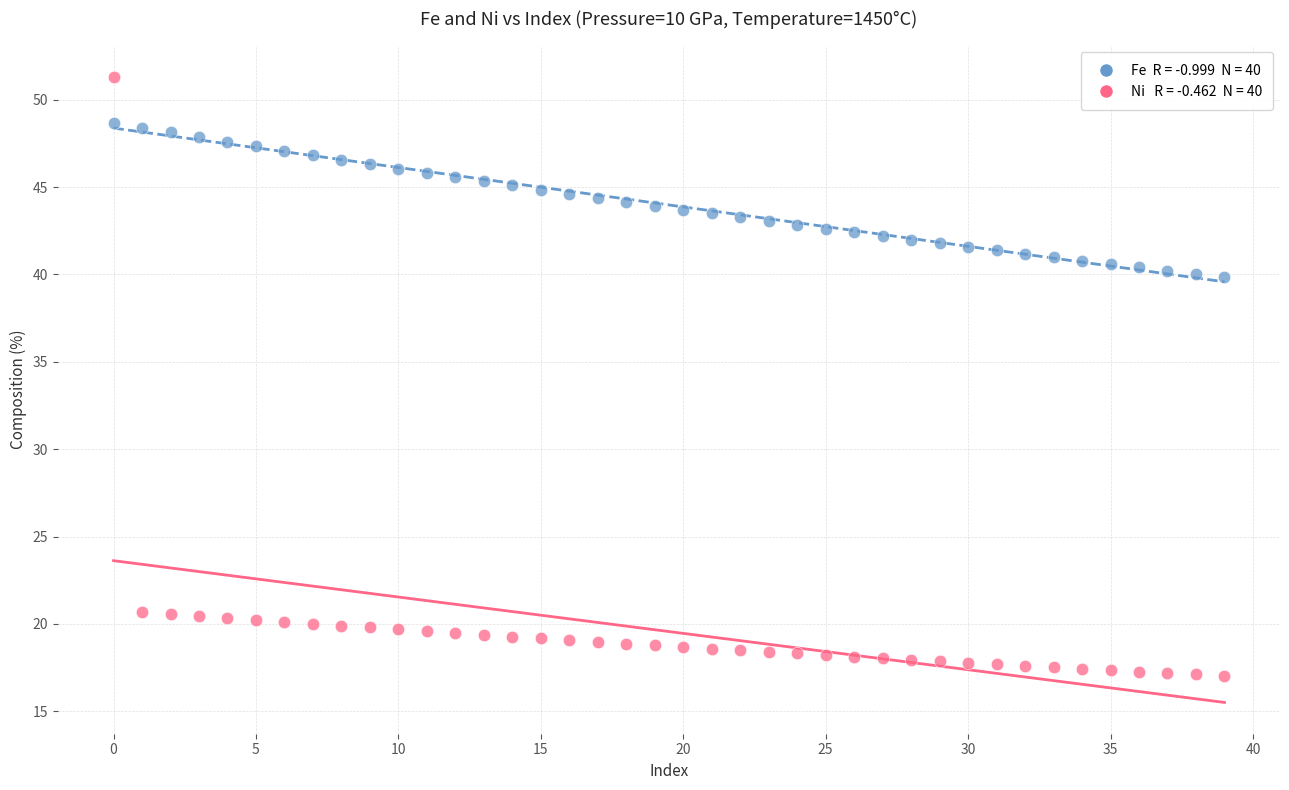

Across all data points, what is the range of Y values (max minus min)?

34.3